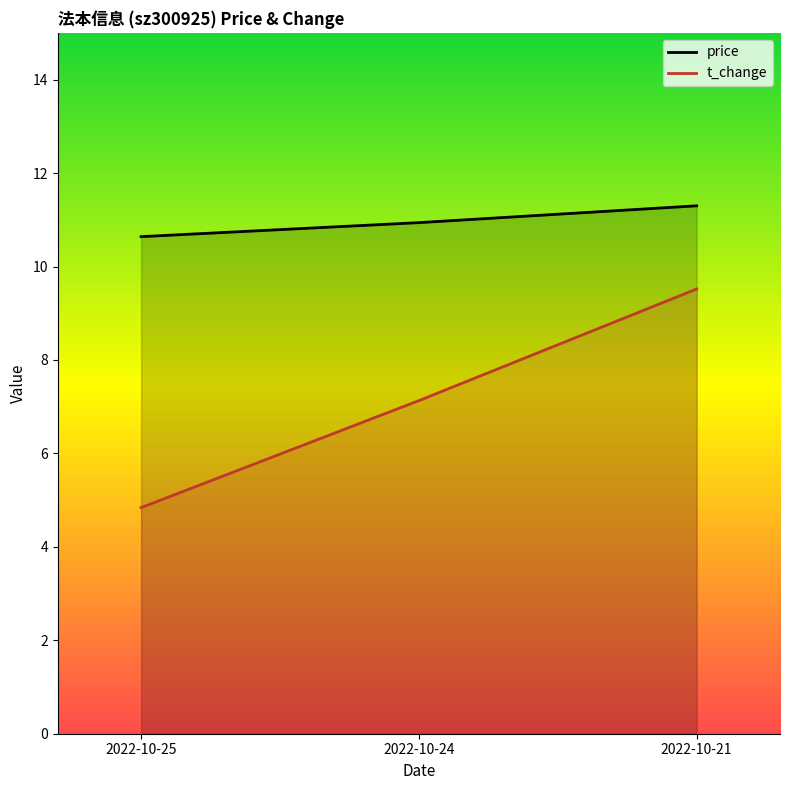

Which series has the largest total across all categories?

price